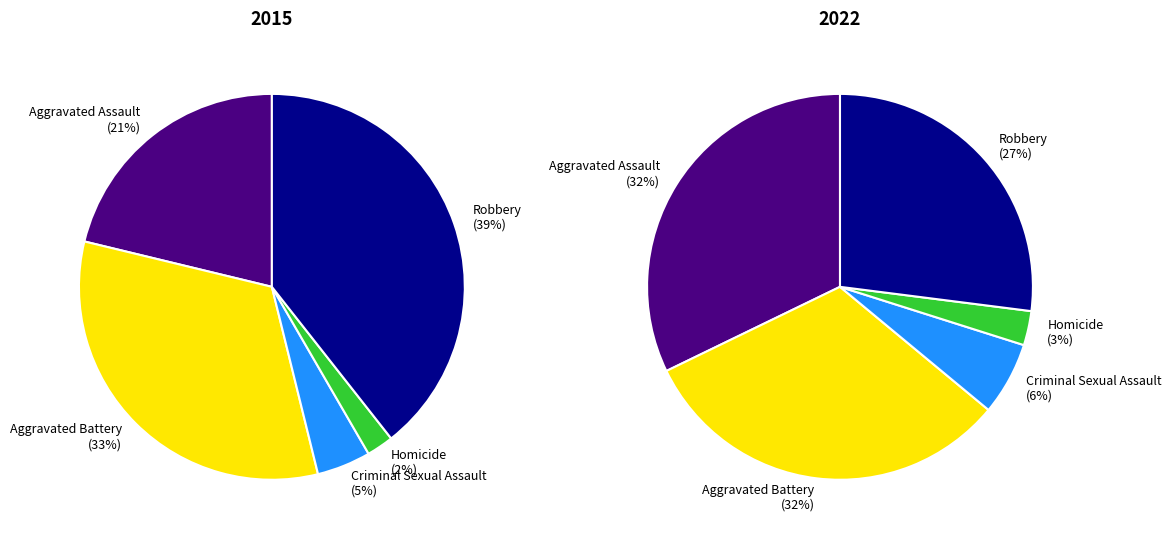

What percentage is the Homicide slice, to the nearest percent?

3%